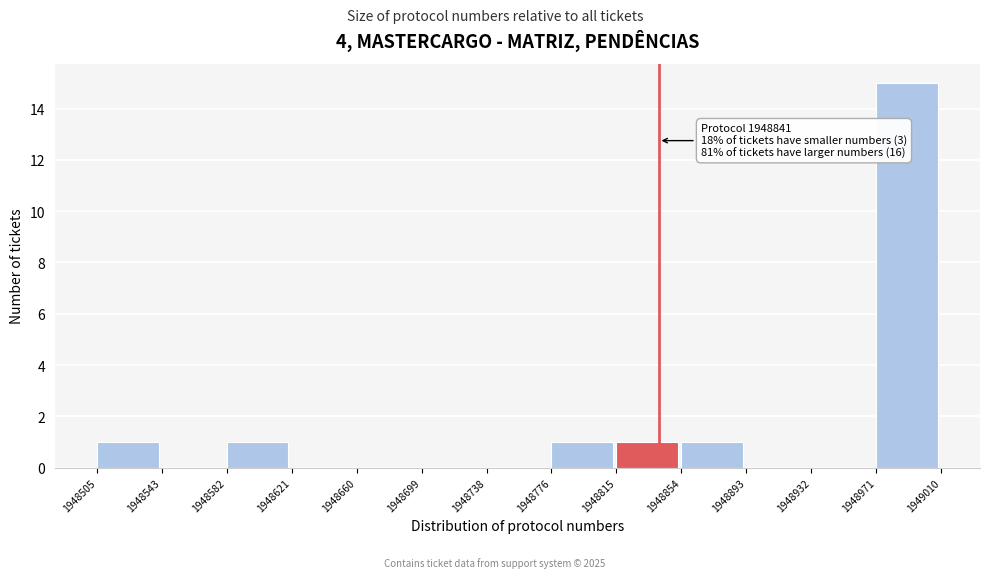

Over which range of the x-axis is the bar tallest?

1948971 to 1949010